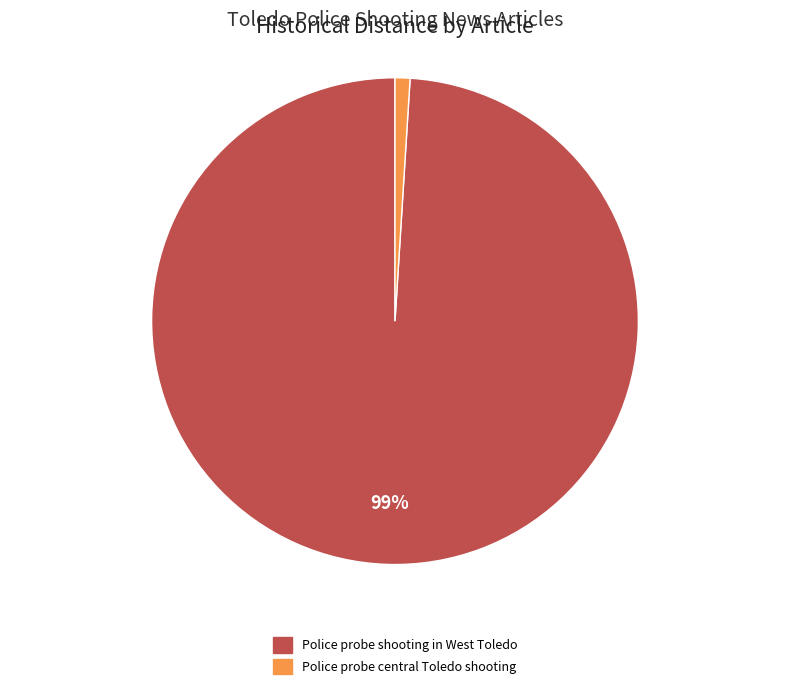

To the nearest percent, what is the combined percentage of Police probe central Toledo shooting and Police probe shooting in West Toledo?

100%